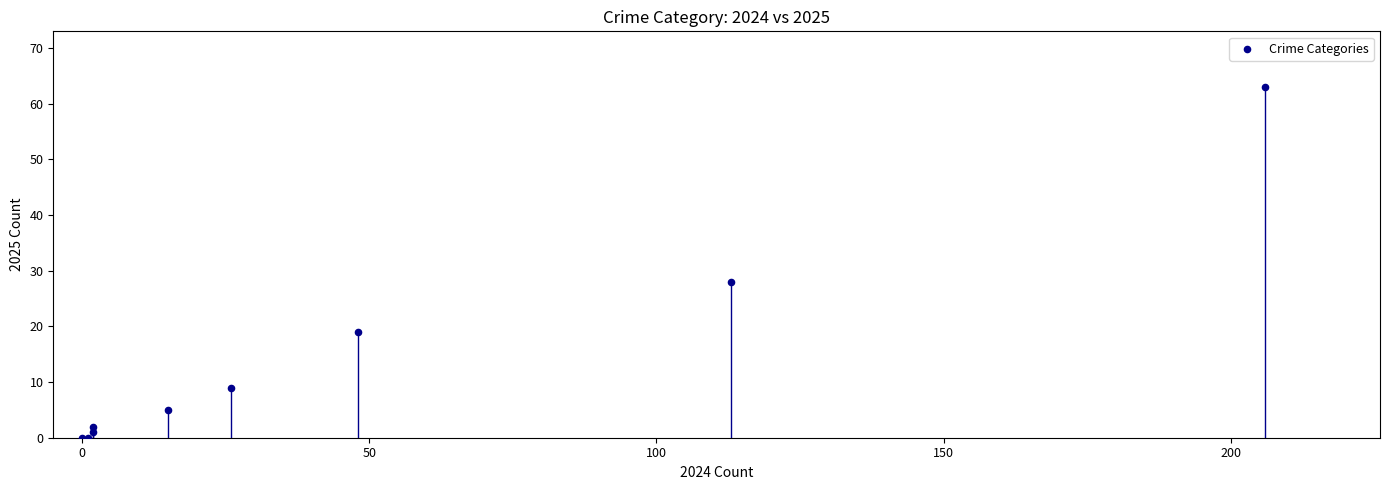

What Y value in the scatter plot is closest to 31?

28